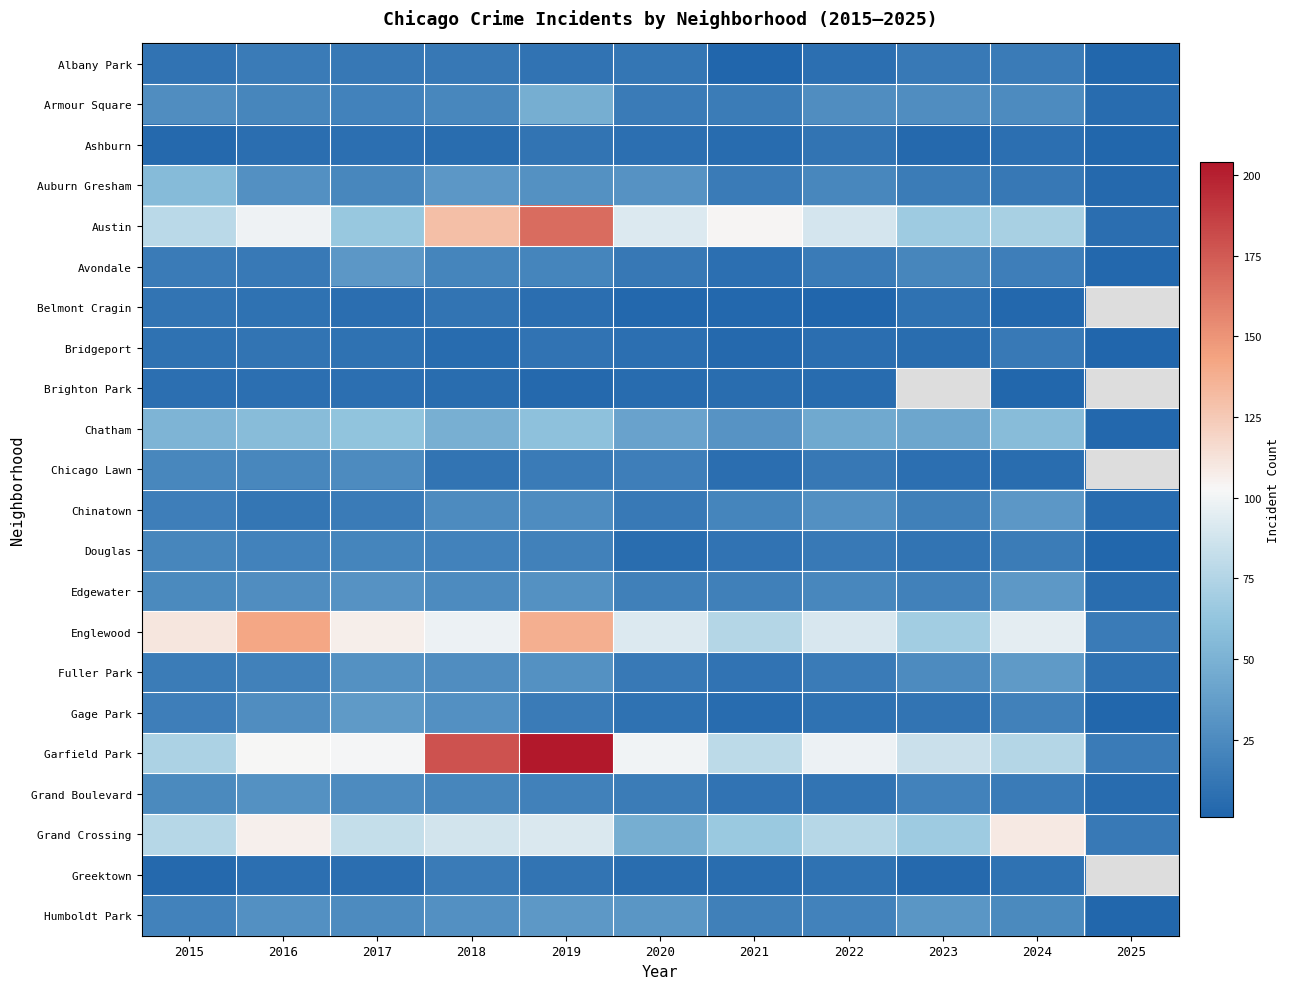

The value of Bridgeport at 2022 is 7.0. True or false?

True